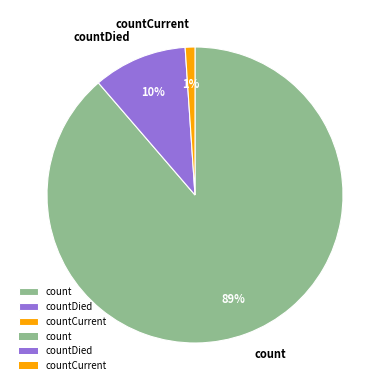

Count the number of slices in the pie.

3